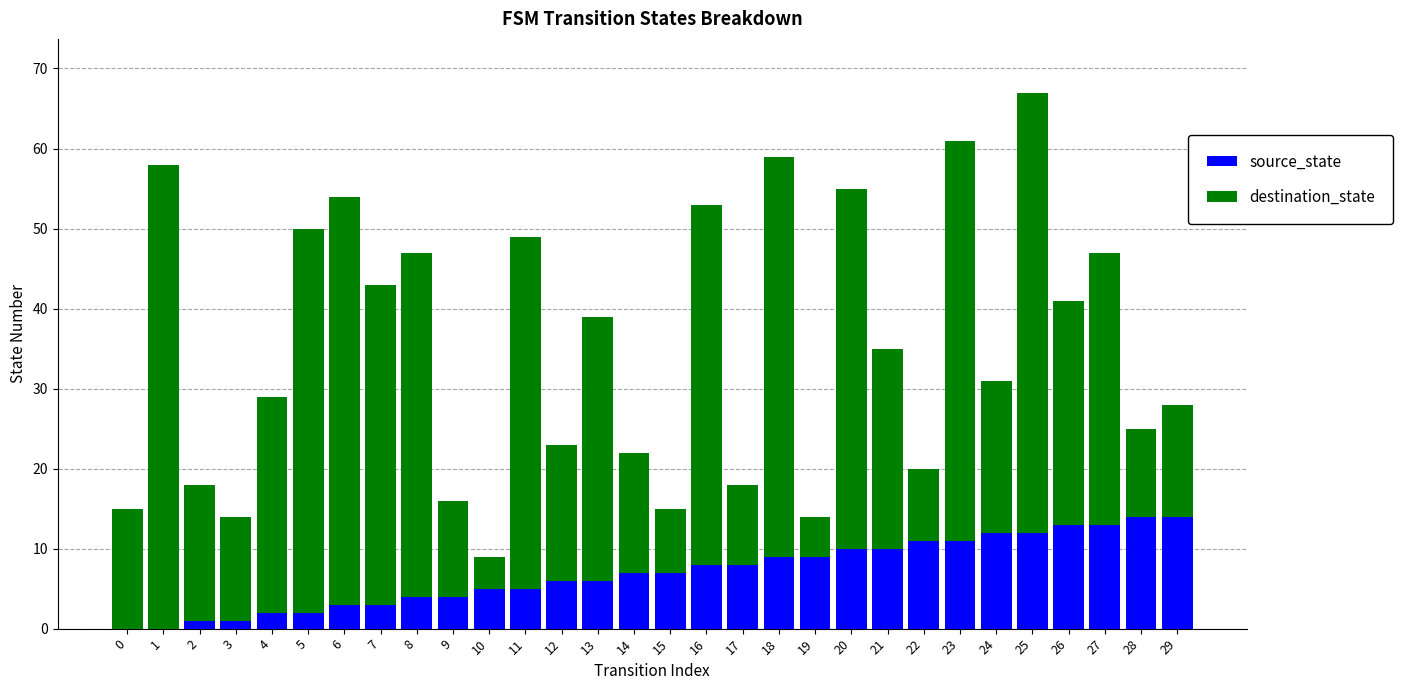

What is the sum of all source_state values?

210